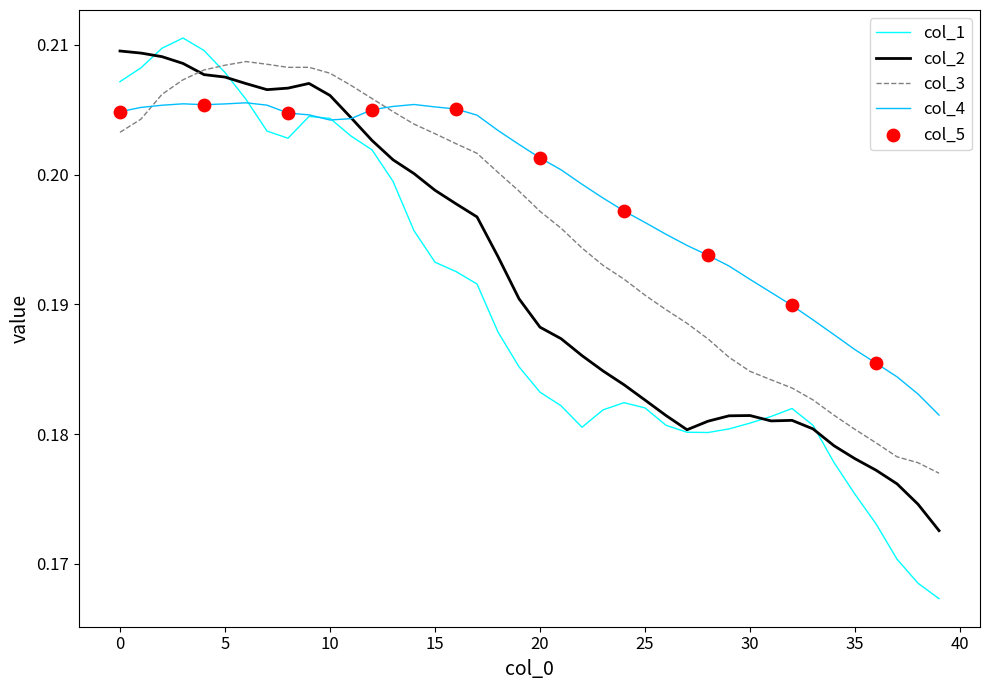

Which series has the largest range (max minus min)?

col_1